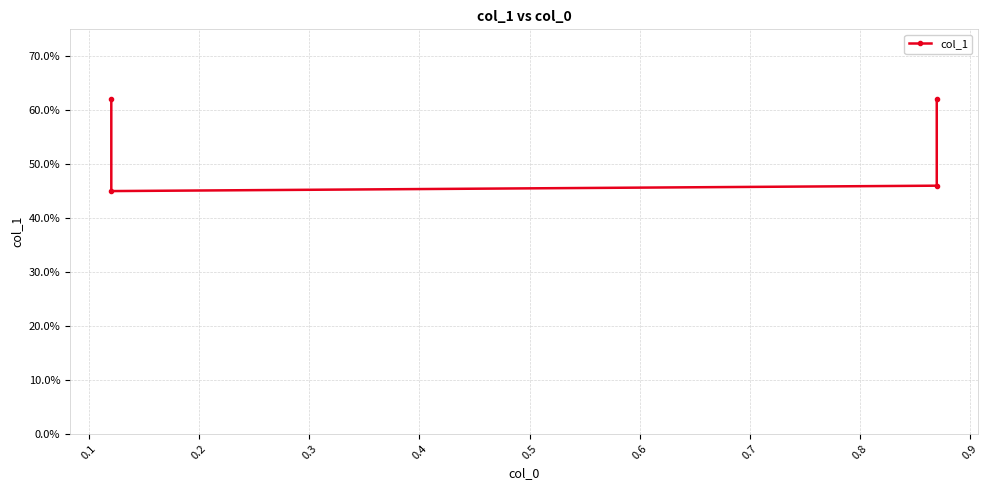

How many lines are shown in the chart?

1